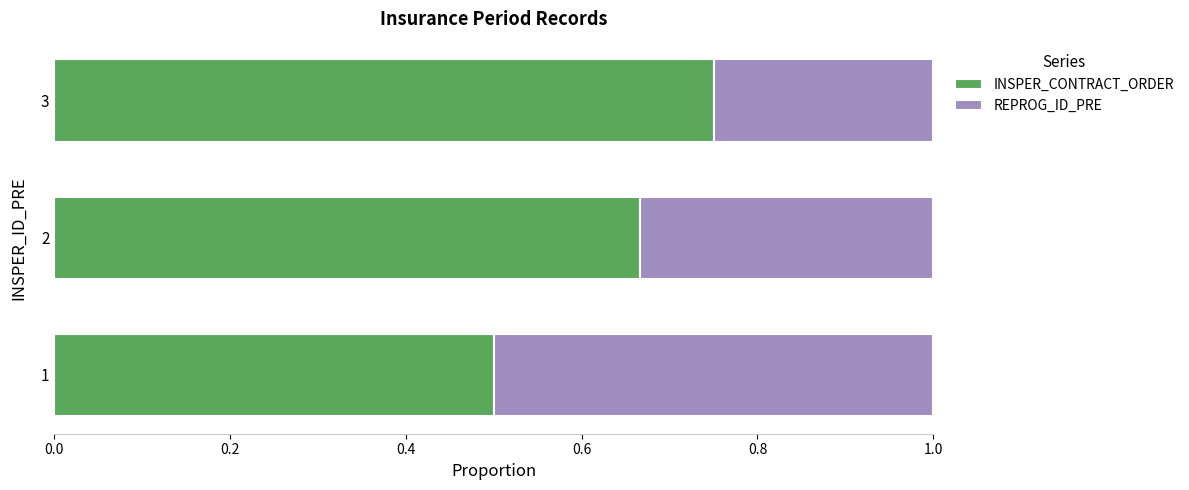

Rank the categories by INSPER_CONTRACT_ORDER value from highest to lowest.

3, 2, 1